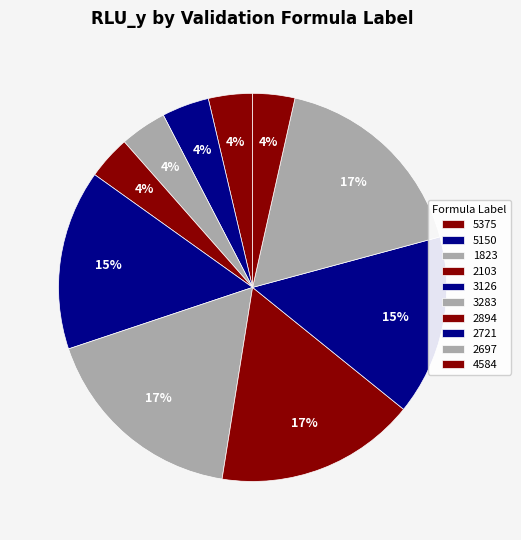

Does any single category account for the majority?

No